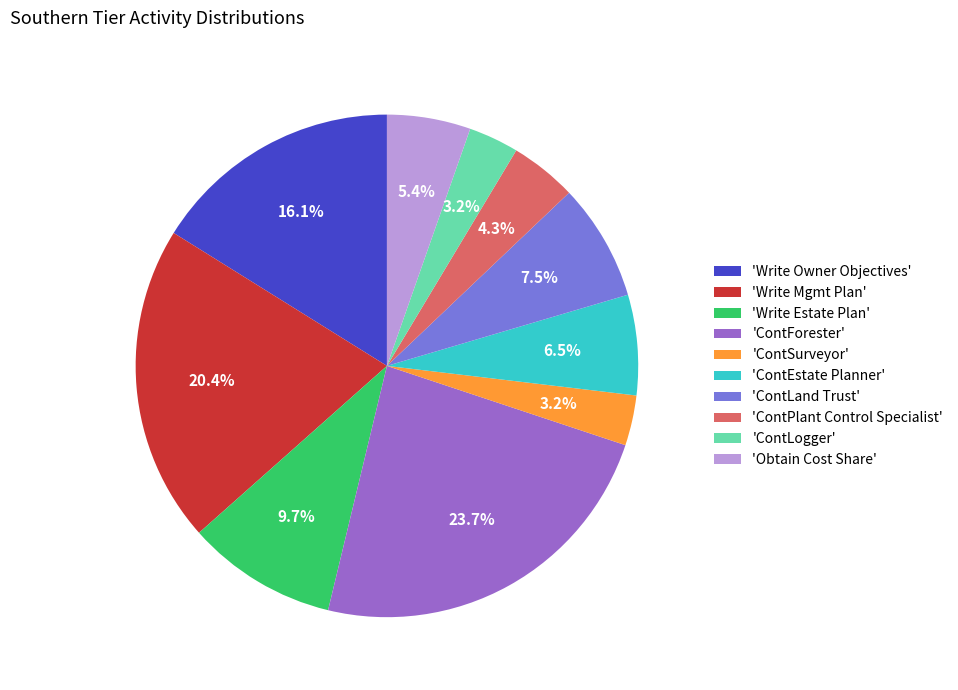

Do 'ContPlant Control Specialist' and 'Write Estate Plan' together represent more than half of the pie?

No